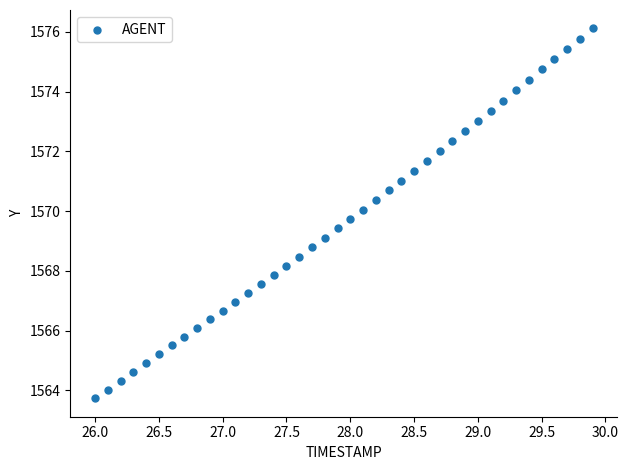

What is the range of X values (max minus min)?

3.9